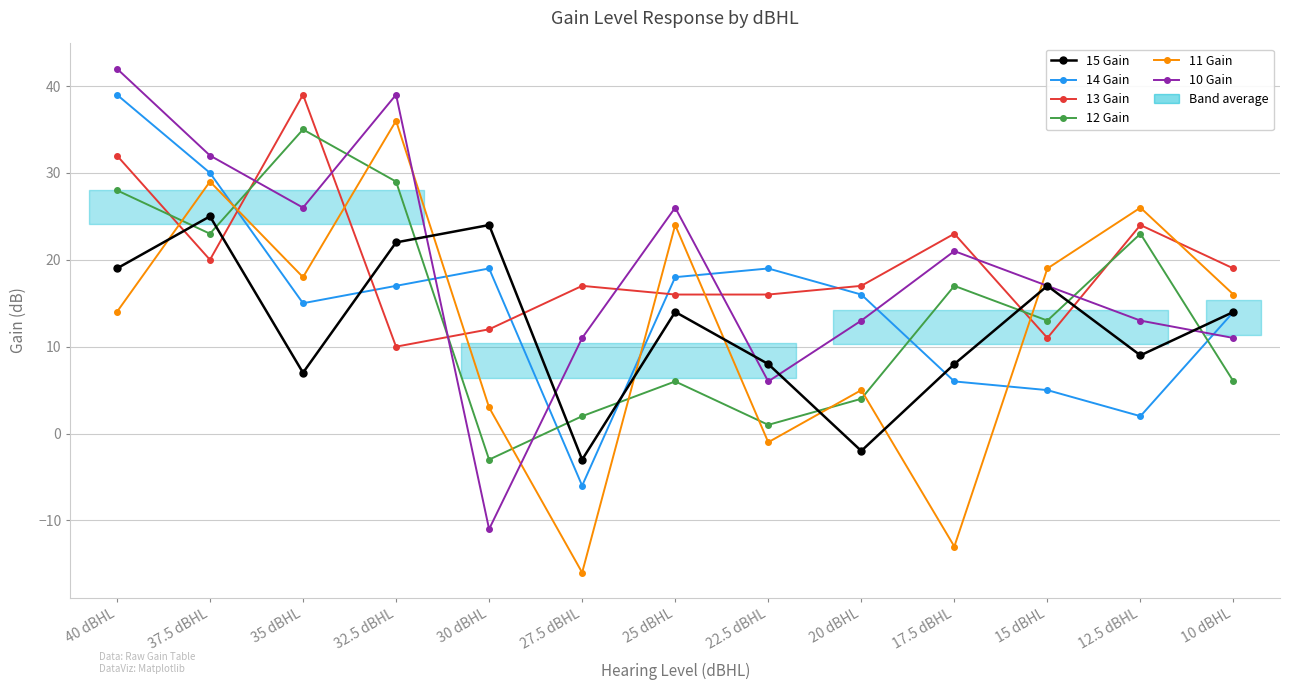

What is the difference between the highest and lowest values at 20 dBHL?

19